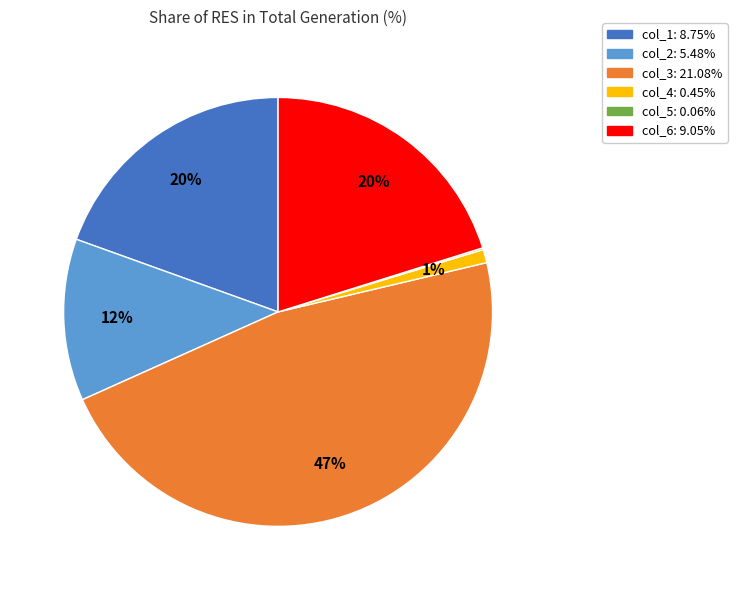

To the nearest percent, what percentage of the pie is col_2?

12%